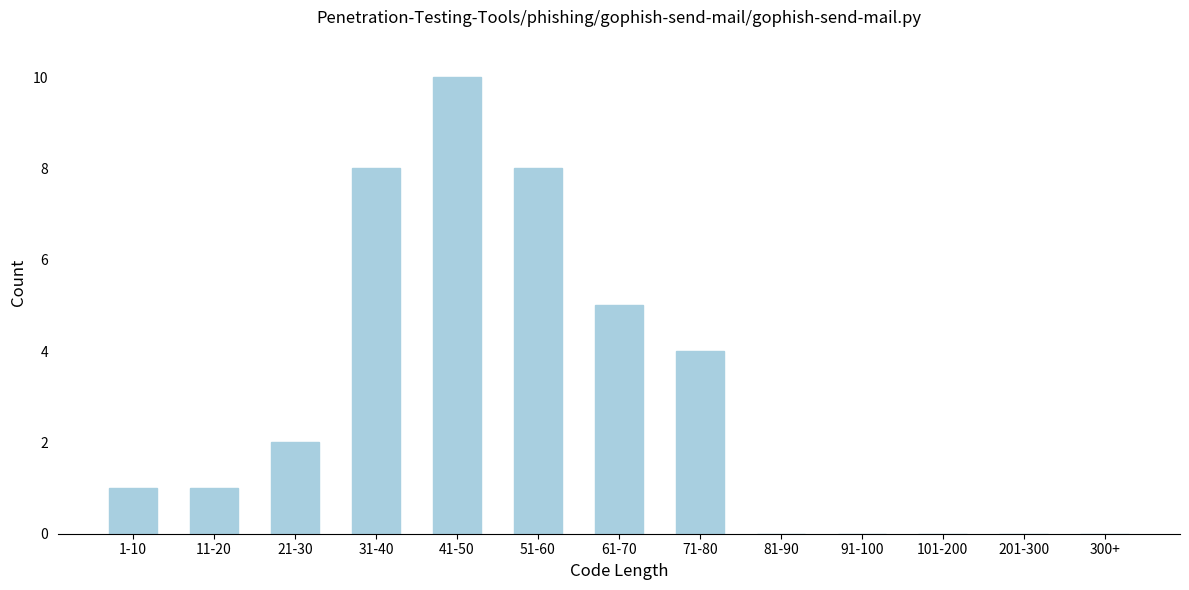

Reading right to left, extract all data points from this chart.

300+=0	201-300=0	101-200=0	91-100=0	81-90=0	71-80=4	61-70=5	51-60=8	41-50=10	31-40=8	21-30=2	11-20=1	1-10=1